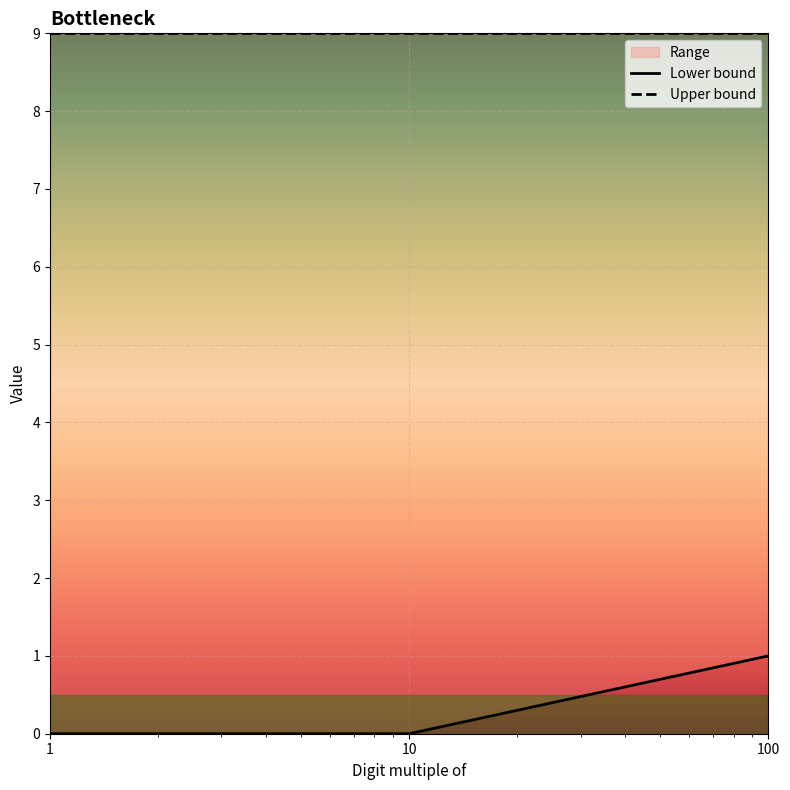

What is the value of the Lower bound point at the 3rd from the left?

1